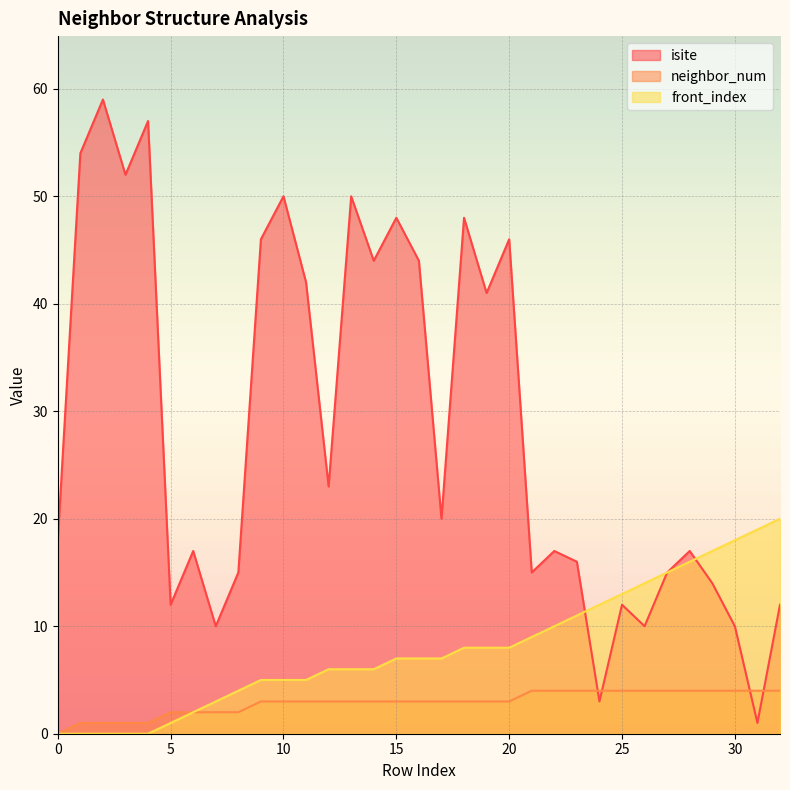

At which label is isite closest to 30?

12